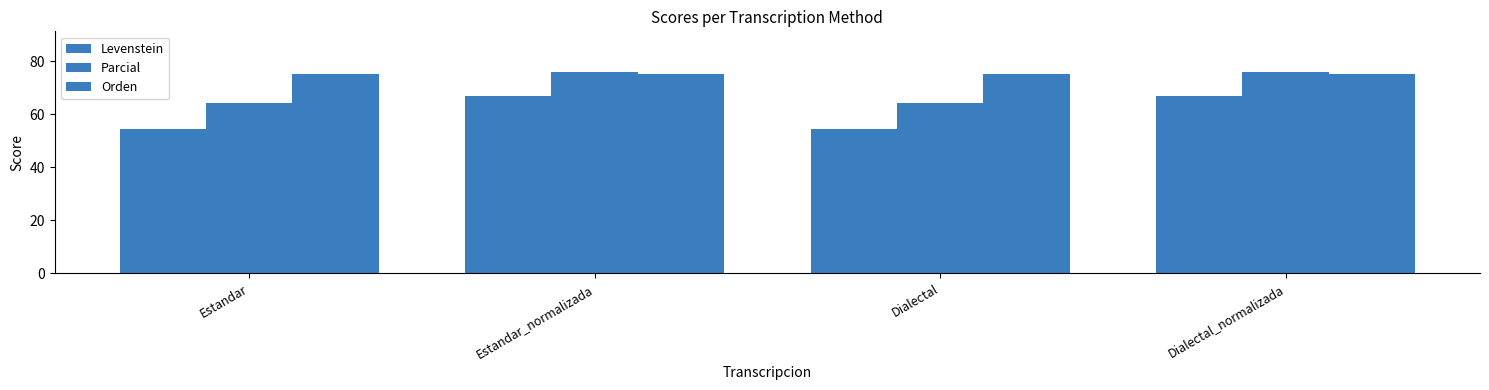

Does the chart contain any negative values?

No